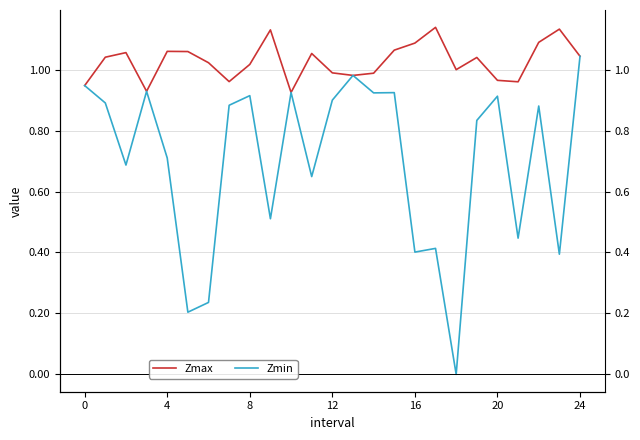

What is the sum of the Zmax values at 14 and 13?

2.0